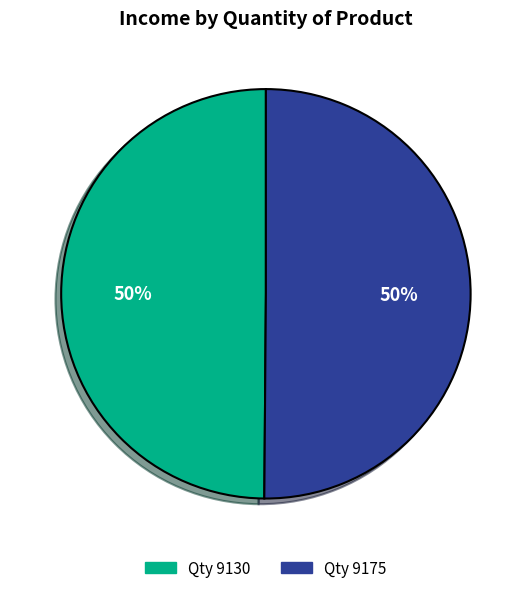

How many segments does this pie chart have?

2